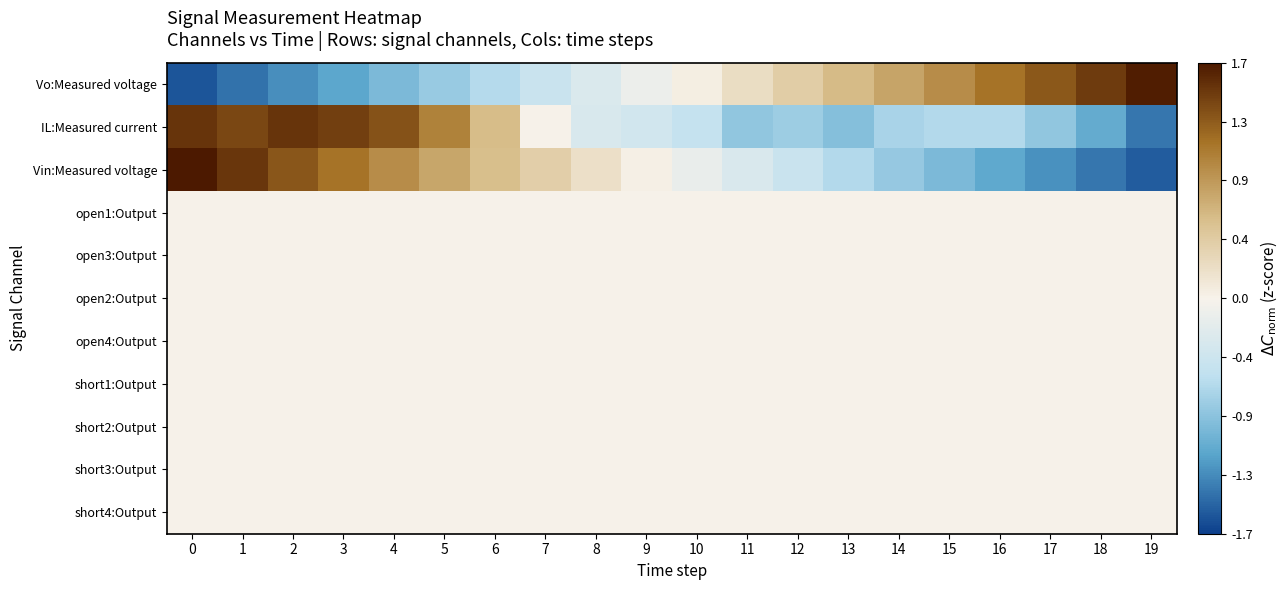

What is the spread (max minus min) of values at 5?

1.8